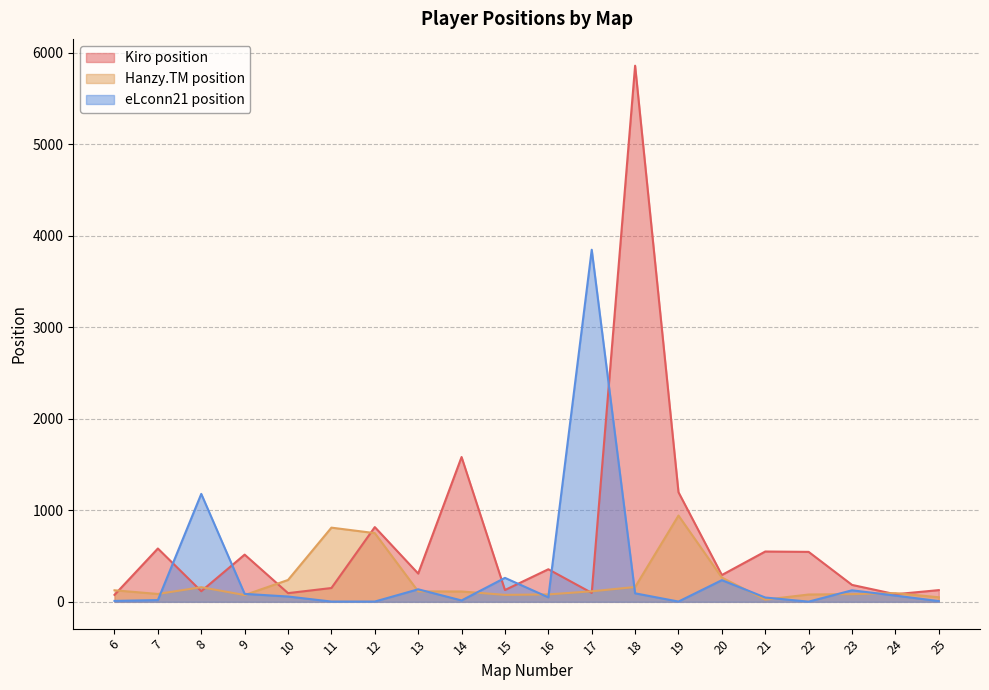

How many lines are shown in the chart?

3